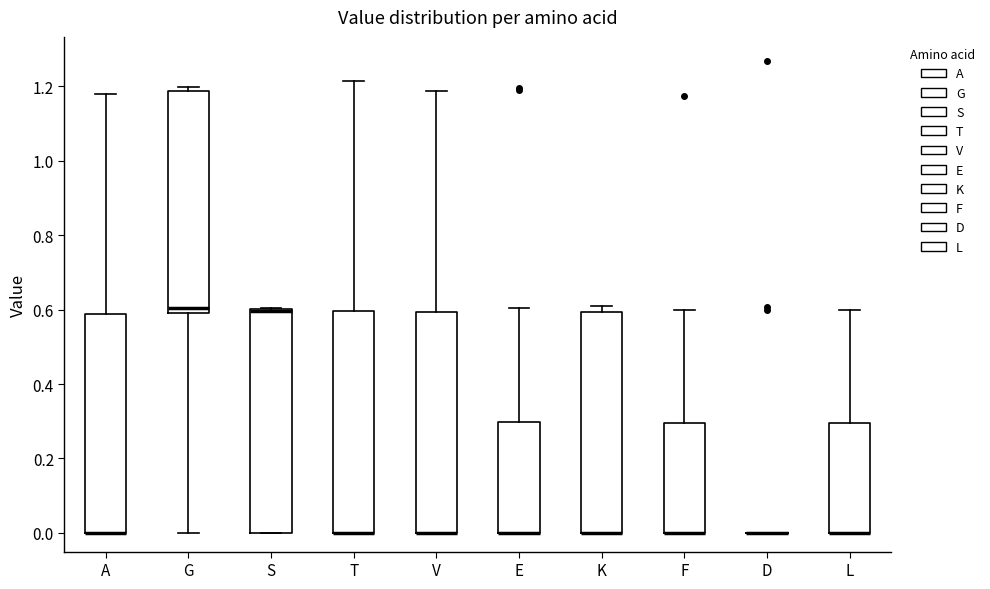

Reading left to right, read every box against the y-axis: the position of its median line, the range the box covers, and the ends of its whiskers. The values are not printed on the chart, so give them approximately, as read against the axis.

A: median 0.00 (drawn on the box's lower edge), box 0.00 to 0.58, whiskers 0.00 to 1.18
G: median 0.60 (just above the box's lower edge), box 0.60 to 1.18, whiskers 0.00 to 1.20
S: median 0.60, box 0.00 to 0.60, whiskers 0.00 to 0.60
T: median 0.00 (drawn on the box's lower edge), box 0.00 to 0.60, whiskers 0.00 to 1.22
V: median 0.00 (drawn on the box's lower edge), box 0.00 to 0.60, whiskers 0.00 to 1.18
E: median 0.00 (drawn on the box's lower edge), box 0.00 to 0.30, whiskers 0.00 to 0.60
K: median 0.00 (drawn on the box's lower edge), box 0.00 to 0.60, whiskers 0.00 to 0.60 (just above the box's upper edge)
F: median 0.00 (drawn on the box's lower edge), box 0.00 to 0.30, whiskers 0.00 to 0.60
D: box collapsed to a line at 0.00, whiskers 0.00 to 0.00
L: median 0.00 (drawn on the box's lower edge), box 0.00 to 0.30, whiskers 0.00 to 0.60